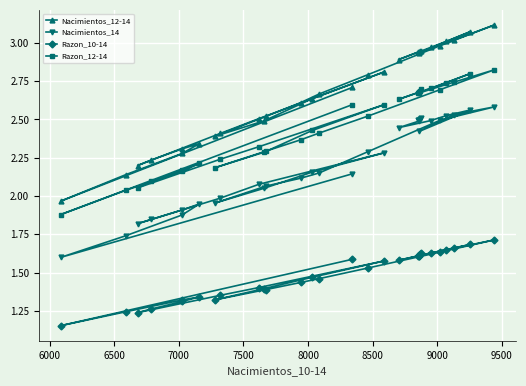

Rank the series by their average value, from highest to lowest.

Nacimientos_12-14, Razon_12-14, Nacimientos_14, Razon_10-14